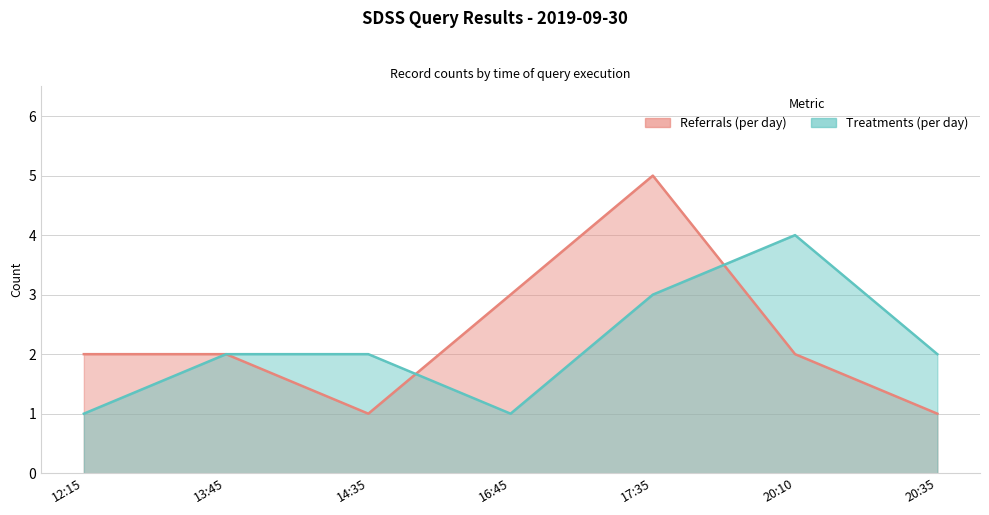

What are all the series names shown in the legend?

Referrals (per day), Treatments (per day)